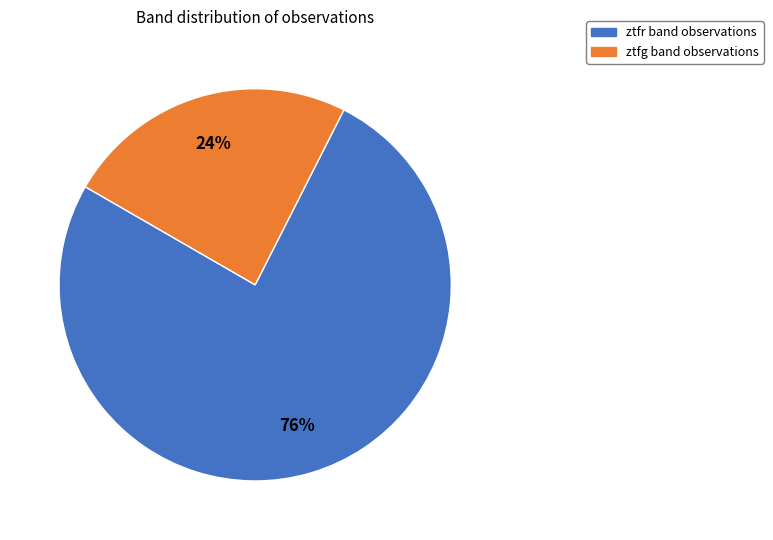

To the nearest percent, what percentage of the pie is ztfr?

76%